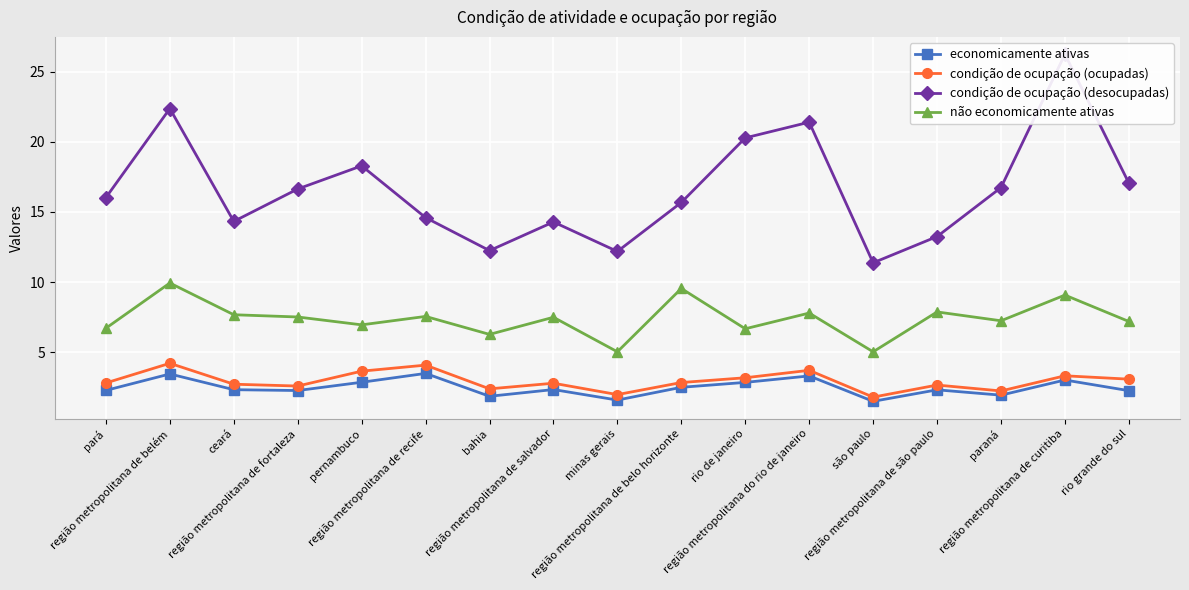

Which series has the largest range (max minus min)?

condição de ocupação (desocupadas)